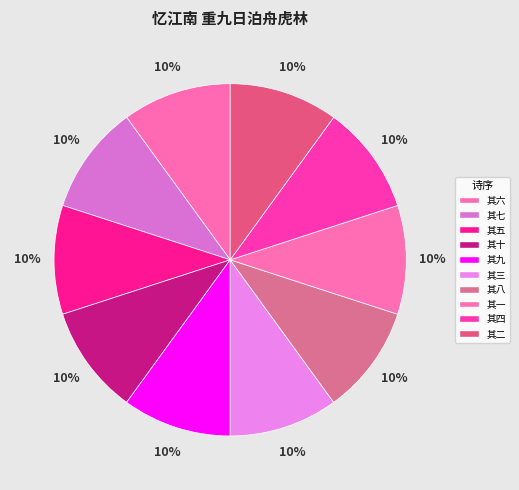

Is it true that 其四 is 10% of the pie?

True